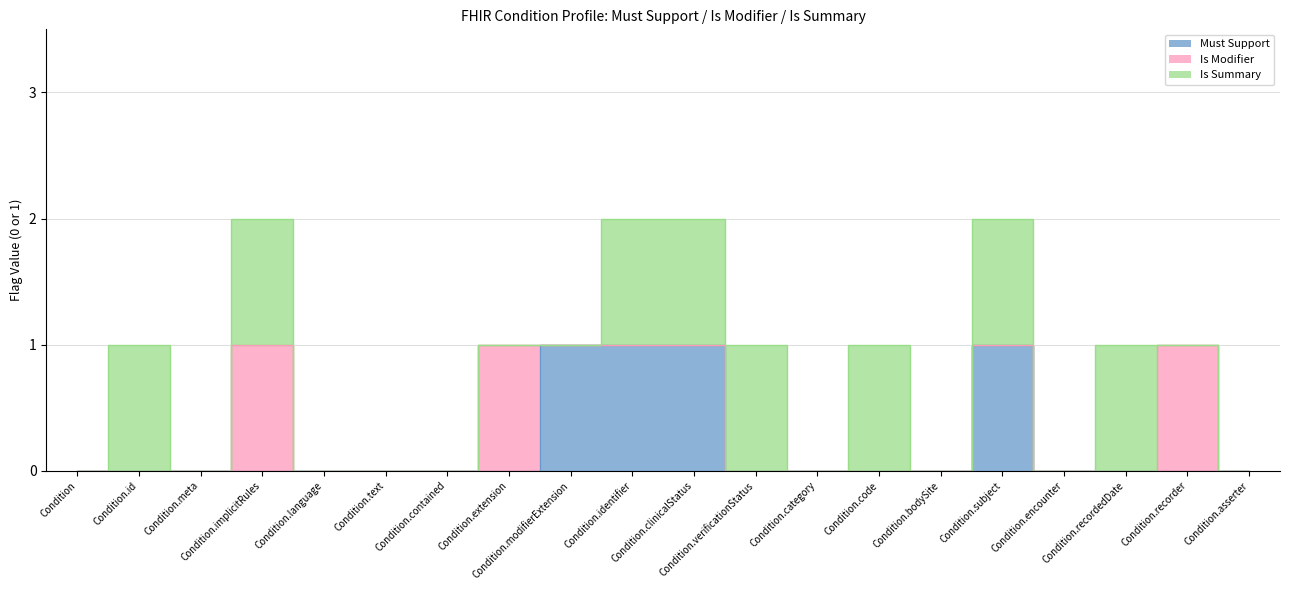

List the labels in order of Must Support value, largest first.

Condition.modifierExtension, Condition.identifier, Condition.clinicalStatus, Condition.subject, Condition, Condition.id, Condition.meta, Condition.implicitRules, Condition.language, Condition.text, Condition.contained, Condition.extension, Condition.verificationStatus, Condition.category, Condition.code, Condition.bodySite, Condition.encounter, Condition.recordedDate, Condition.recorder, Condition.asserter